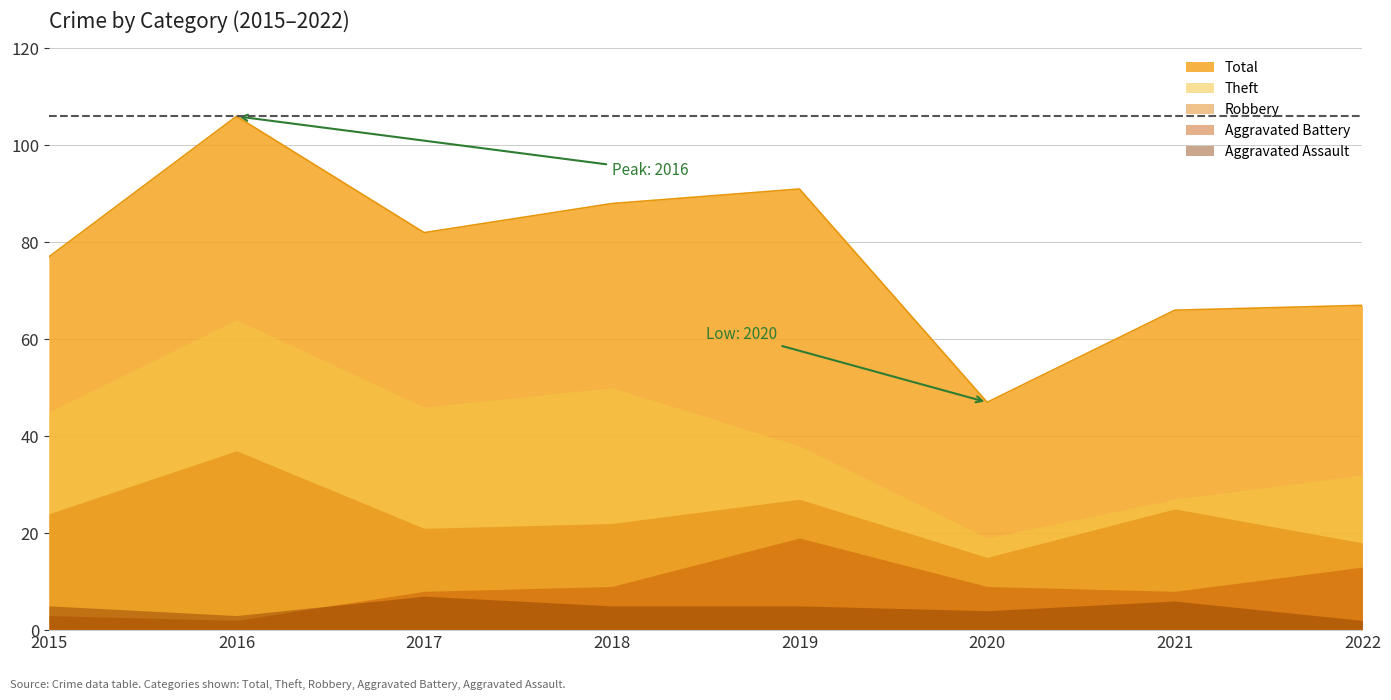

Reading left to right, what are all the values shown in this chart?

Theft: 2015=45	2016=64	2017=46	2018=50	2019=38	2020=19	2021=27	2022=32
Robbery: 2015=24	2016=37	2017=21	2018=22	2019=27	2020=15	2021=25	2022=18
Aggravated Battery: 2015=3	2016=2	2017=8	2018=9	2019=19	2020=9	2021=8	2022=13
Aggravated Assault: 2015=5	2016=3	2017=7	2018=5	2019=5	2020=4	2021=6	2022=2
Total: 2015=77	2016=106	2017=82	2018=88	2019=91	2020=47	2021=66	2022=67